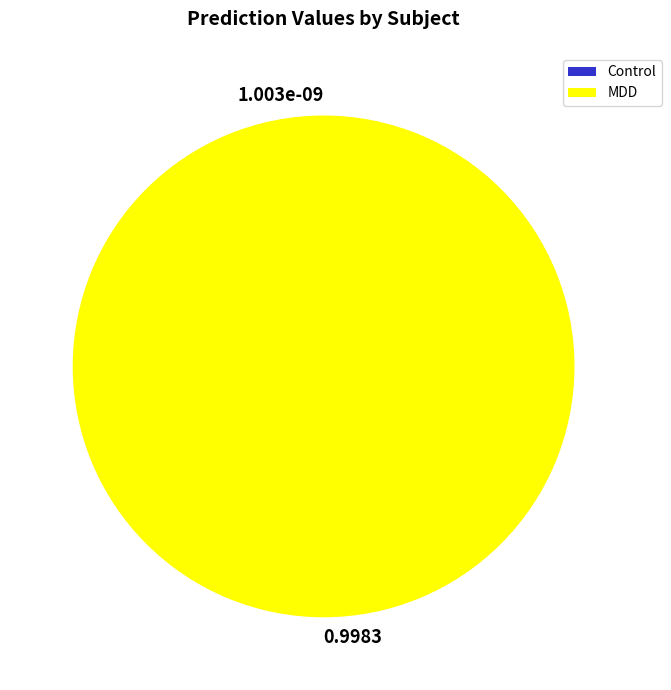

Is there a majority slice in this chart?

Yes